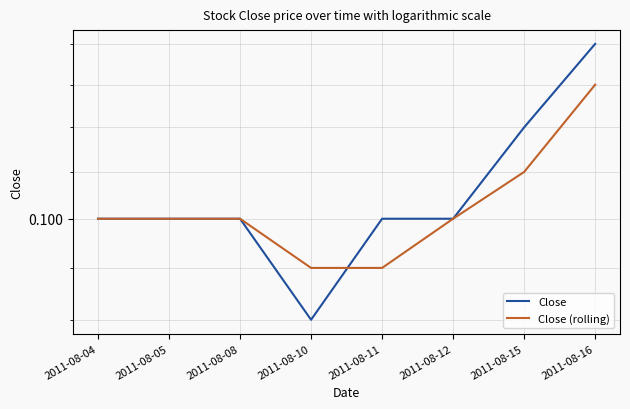

Which series has the largest total across all categories?

Close